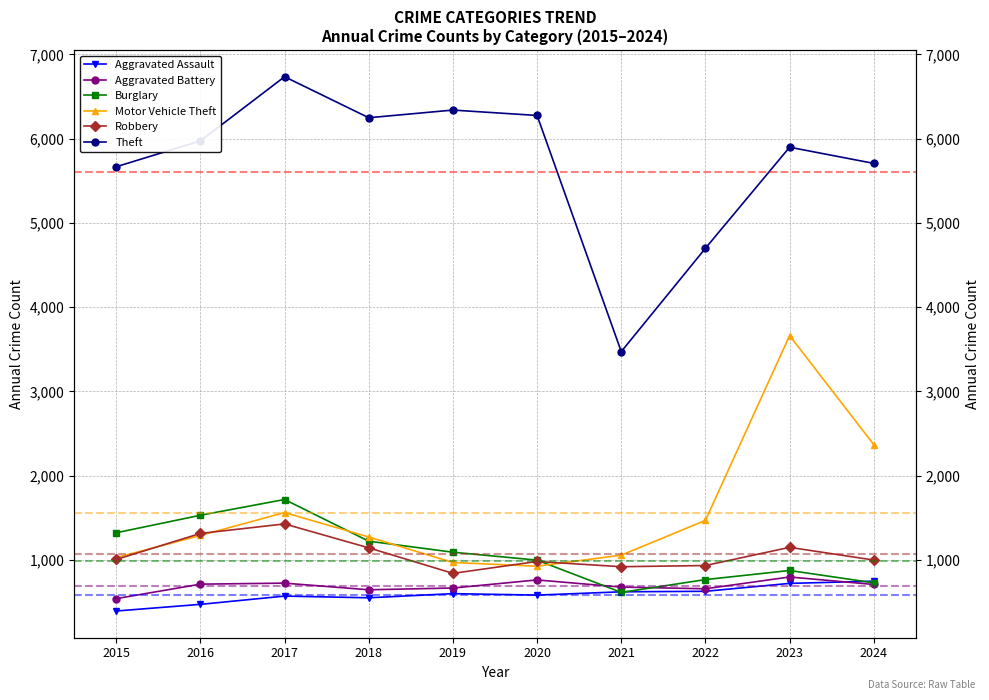

How many lines are shown in the chart?

6